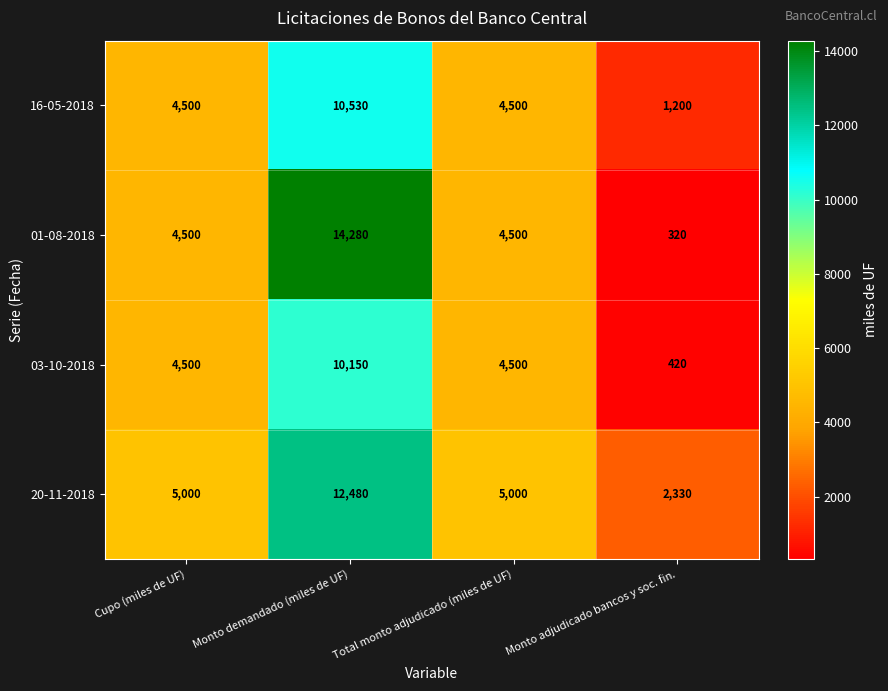

How many 20-11-2018 values are between 5000 and 12480?

3